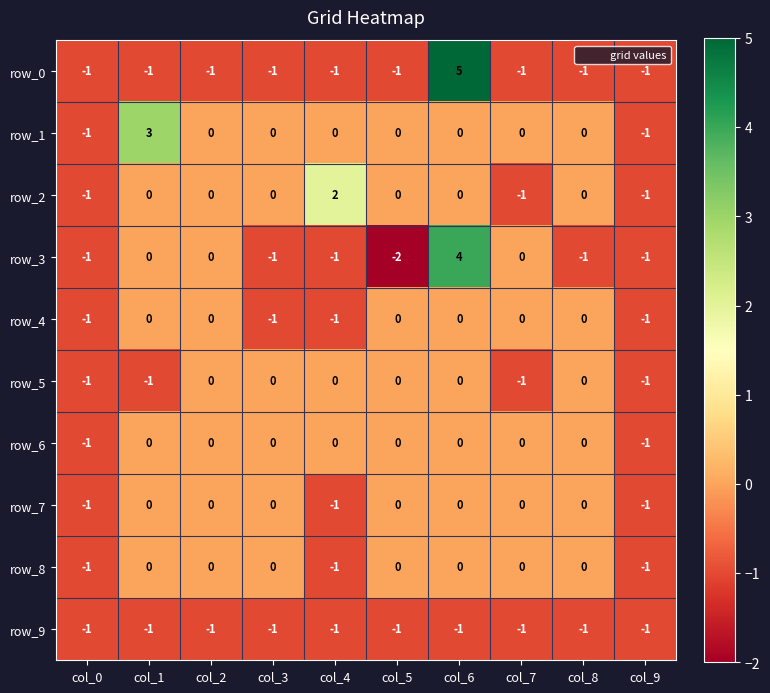

Count the row_0 values in the range -1 to 0.

9